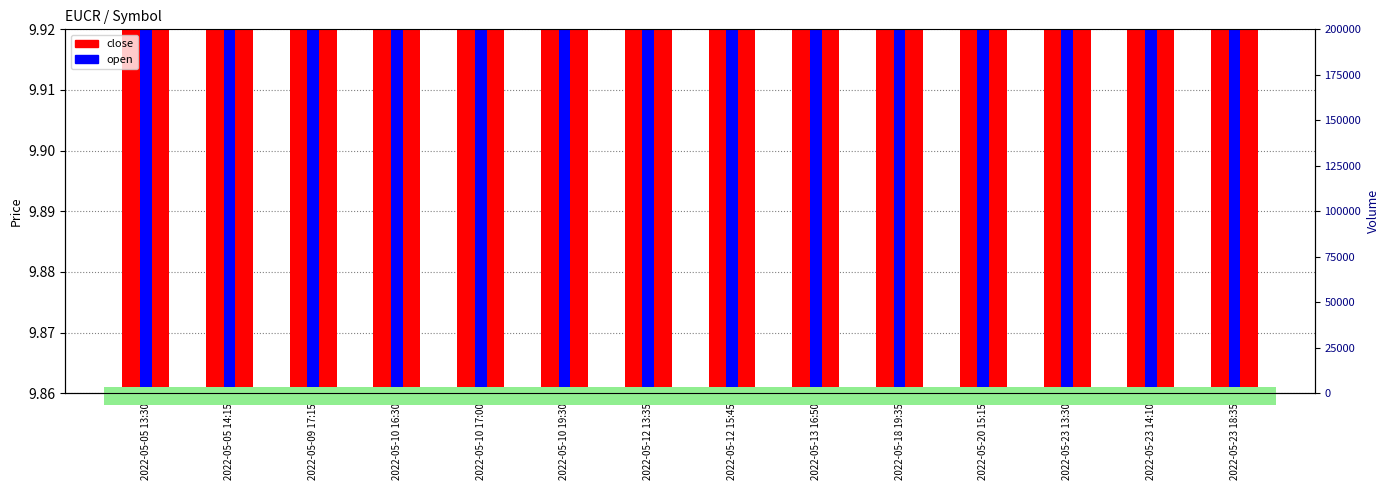

What is the approximate value of close at 2022-05-05 13:30?

9.9